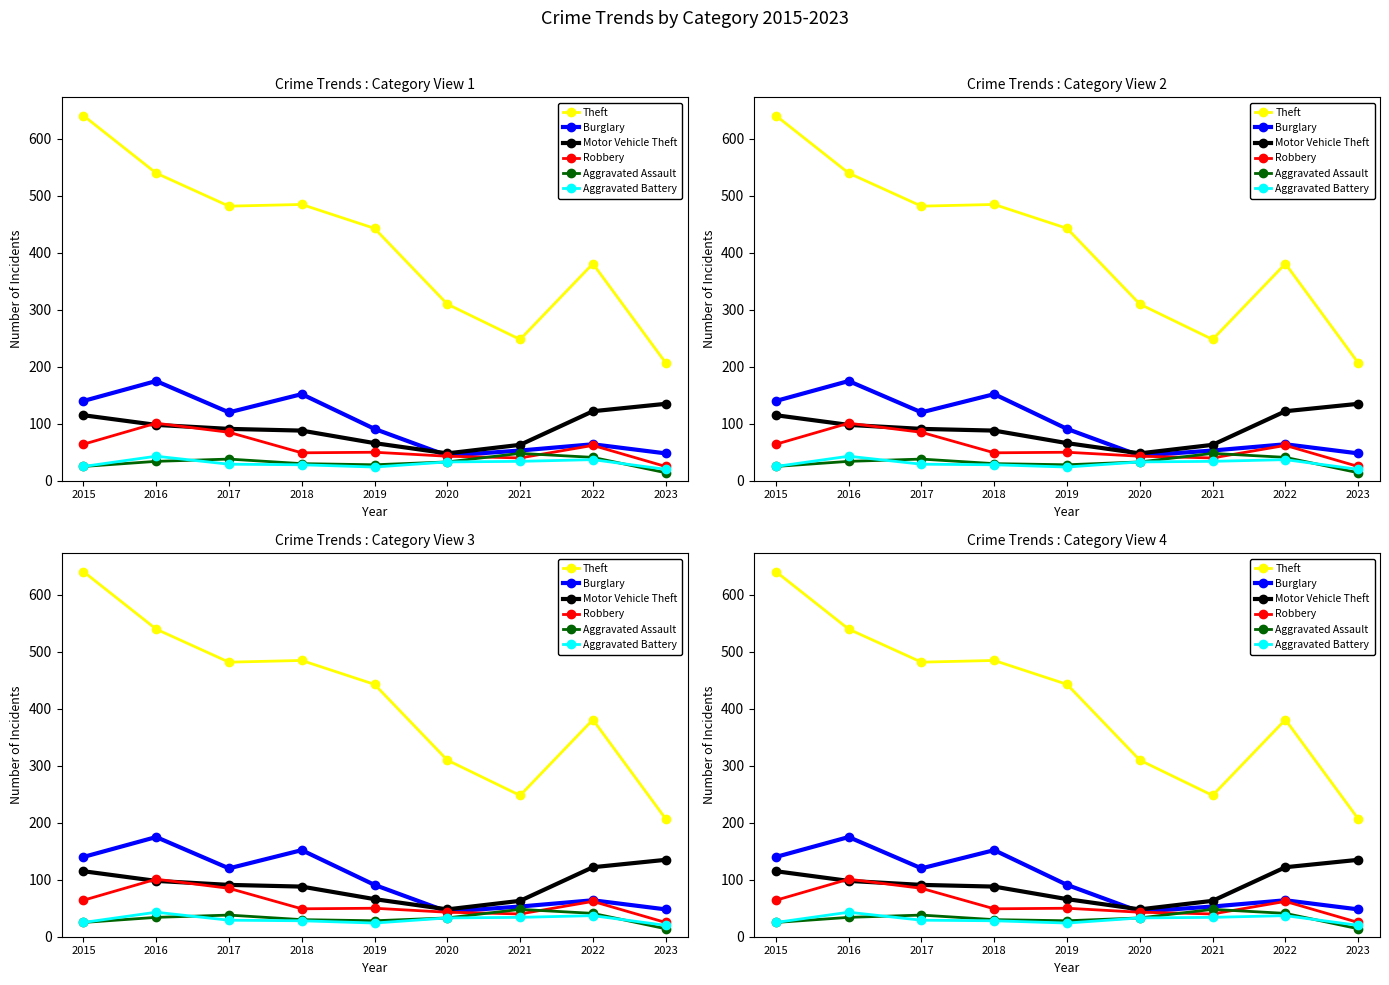

True or false: Aggravated Battery and Theft cross at least once.

False